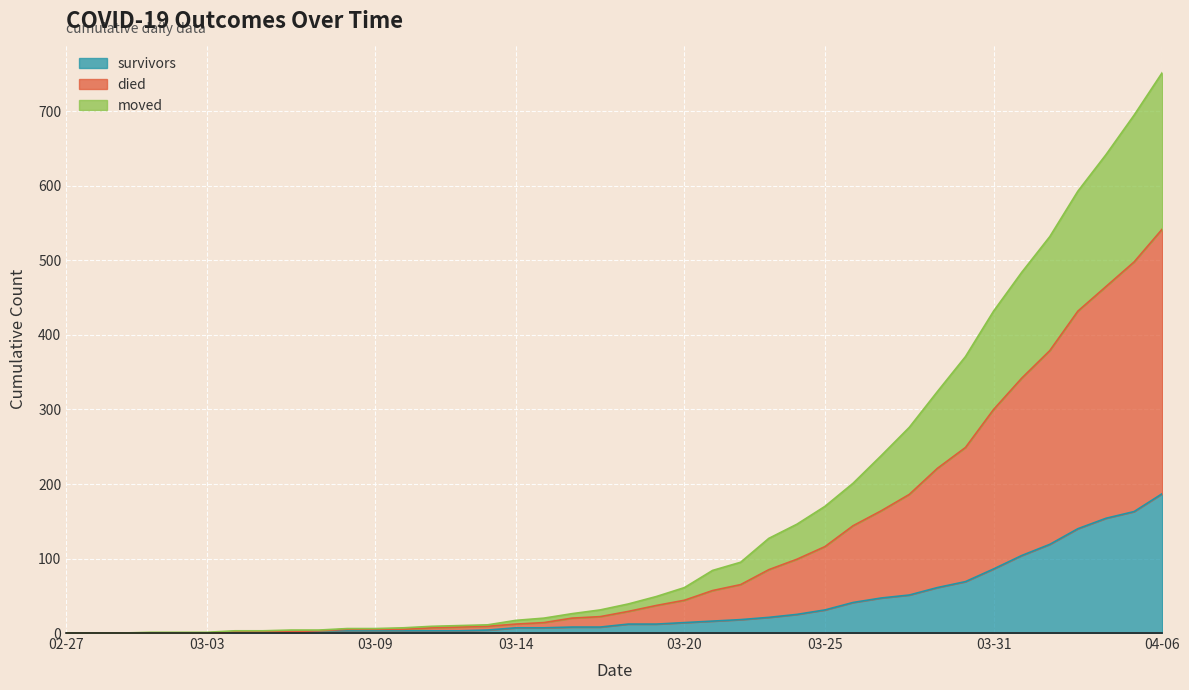

Which category has the highest value in the survivors series?

04-06